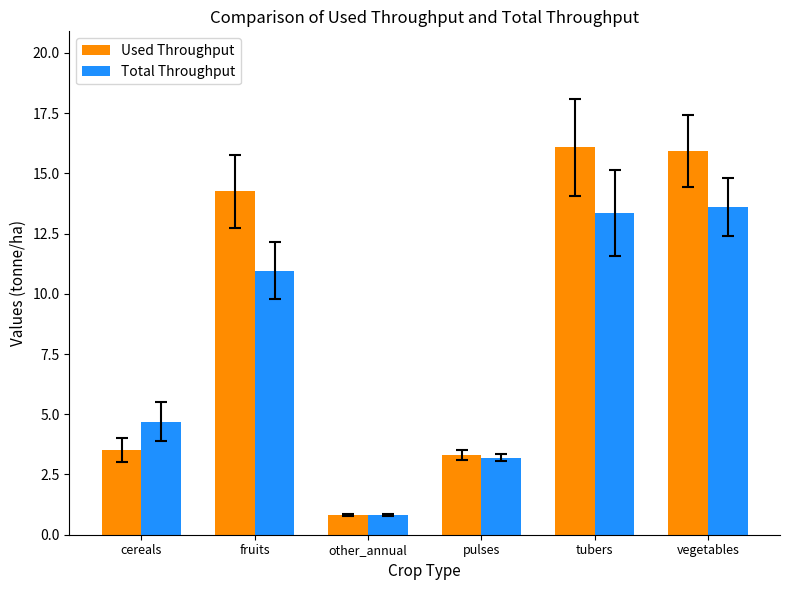

What is the value of the Total Throughput bar at the 5th from the left?

13.3